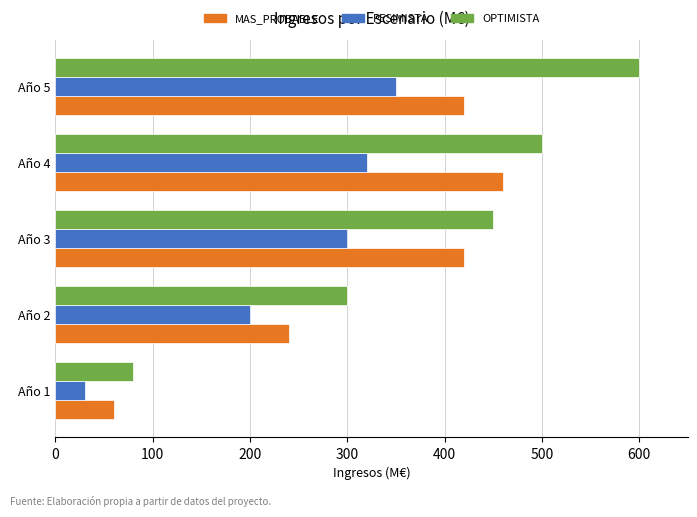

What is the smallest value displayed?

30